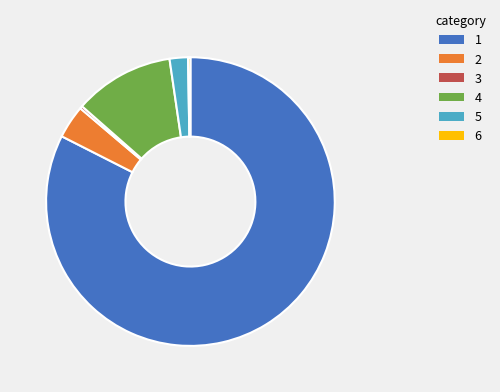

Is there any slice that represents more than half of the pie?

Yes